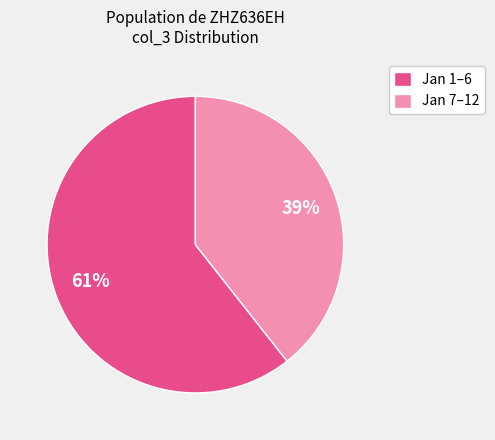

Combined, do Jan 1–6 and Jan 7–12 account for over 50%?

Yes